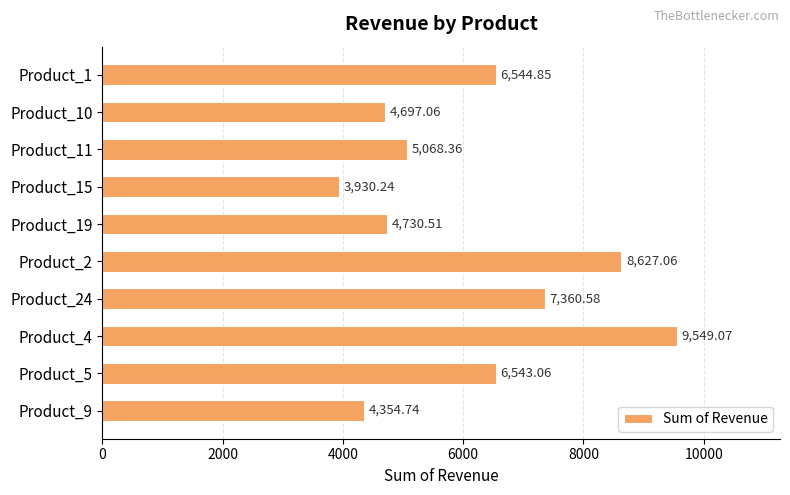

What is the ratio of the value at Product_1 to the value at Product_11?

1.3